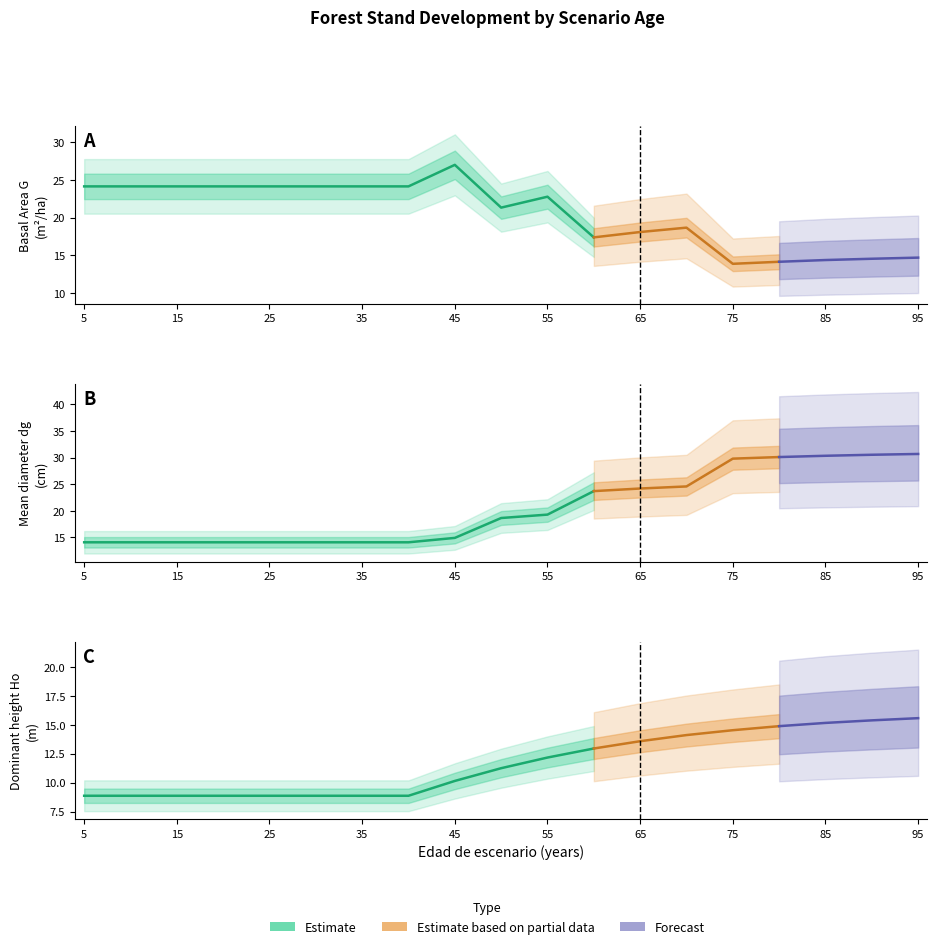

How many lines are shown in the chart?

3